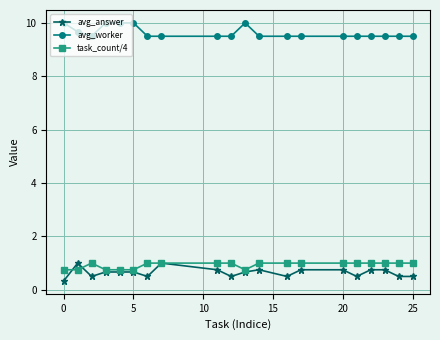

True or false: task_count/4 has more than 0 points higher than both neighbors.

True